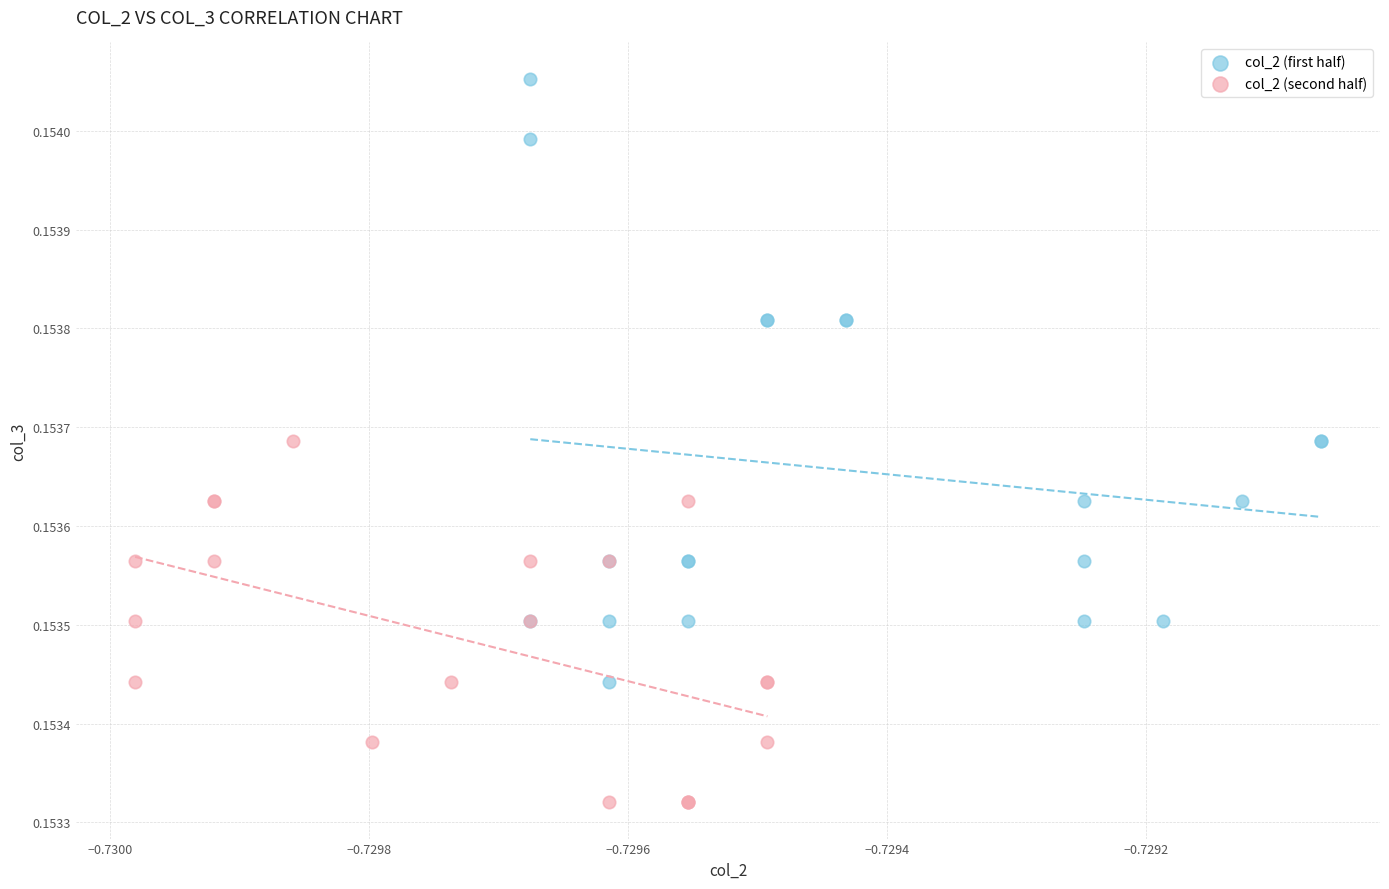

Which series reaches the maximum Y coordinate?

col_2 (first half)